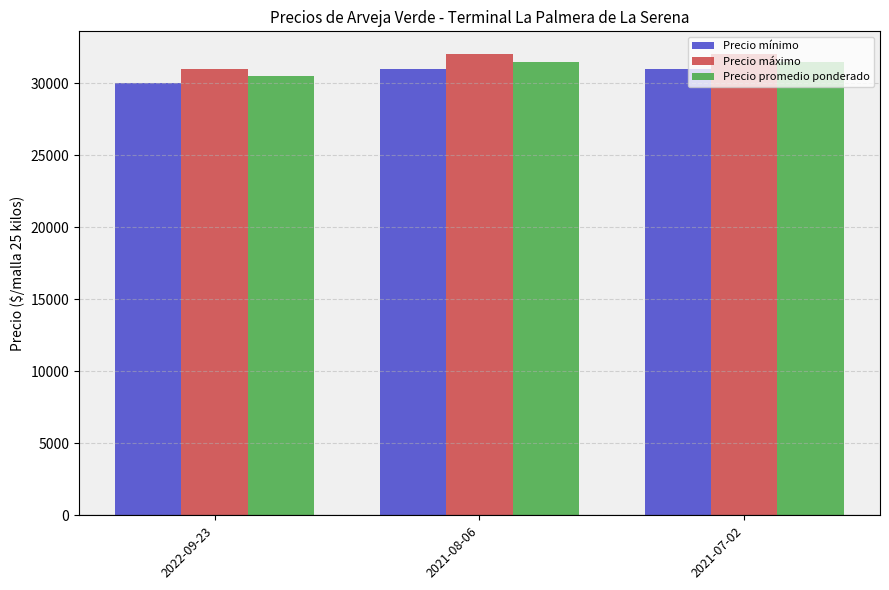

Read the Precio máximo value at 2022-09-23, to the nearest 100.

31000